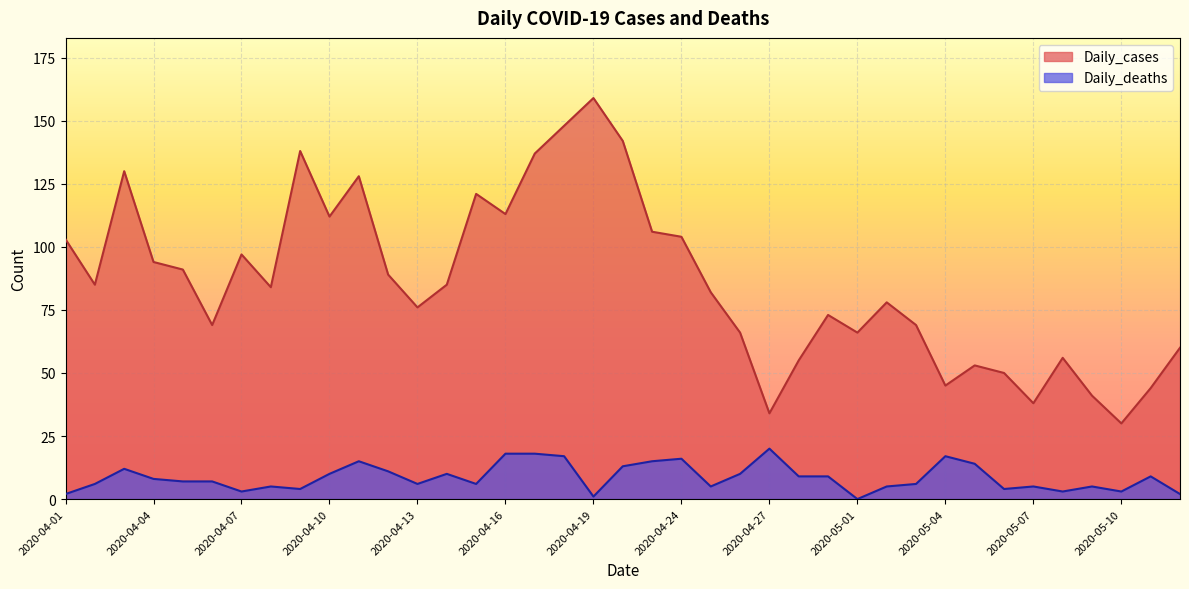

How many categories are shown in the chart?

39